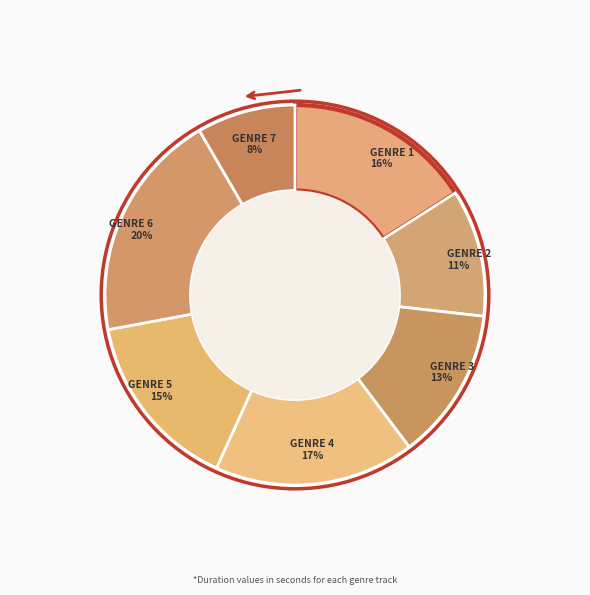

Which slice is the largest?

GENRE 6